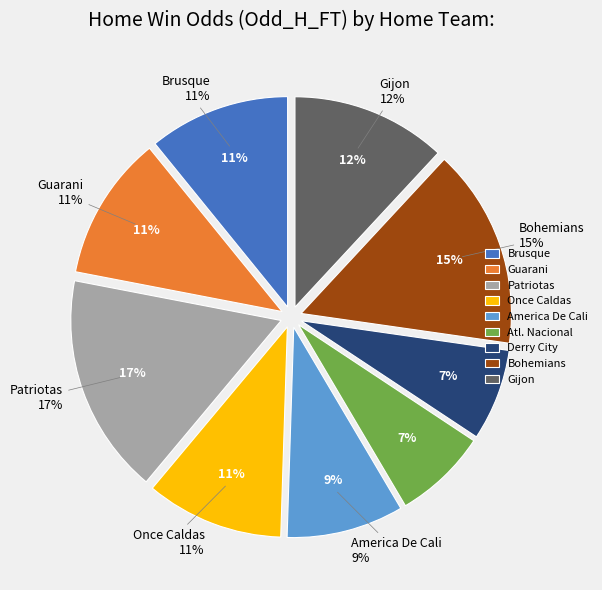

Which slice is the smallest?

Derry City